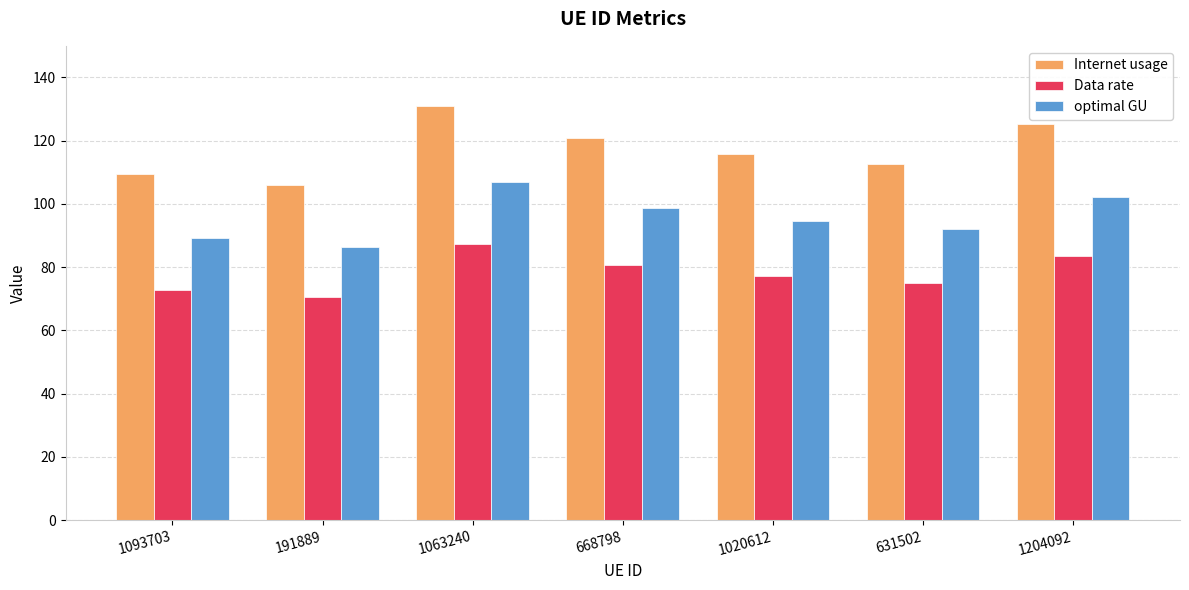

What is the value of the Internet usage bar at the 3rd from the left?

131.0